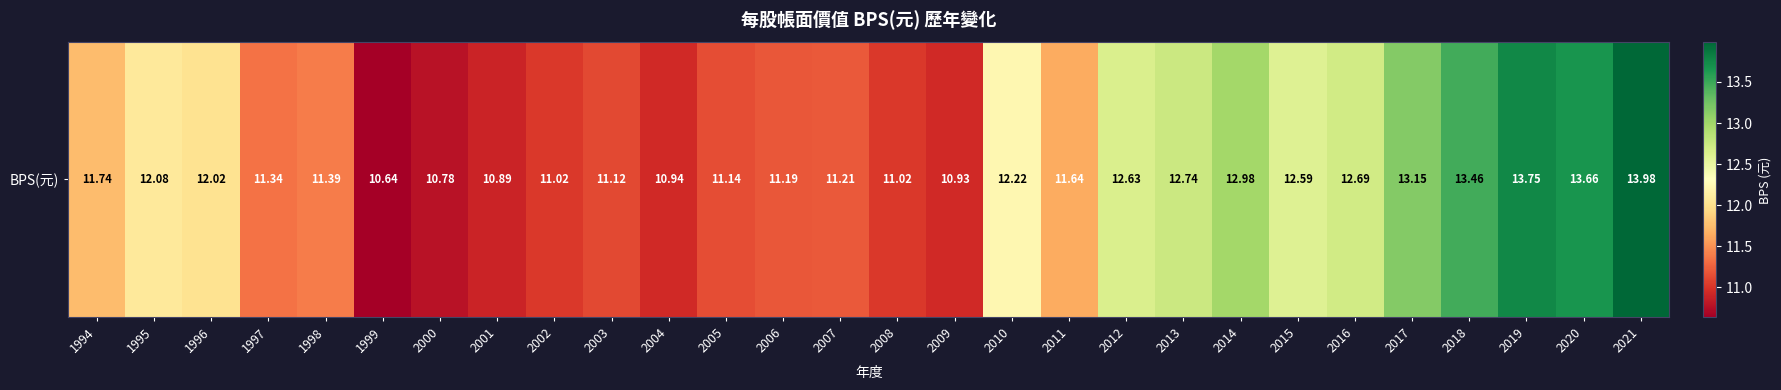

Rank the categories by value from lowest to highest.

1999, 2000, 2001, 2009, 2004, 2002, 2008, 2003, 2005, 2006, 2007, 1997, 1998, 2011, 1994, 1996, 1995, 2010, 2015, 2012, 2016, 2013, 2014, 2017, 2018, 2020, 2019, 2021